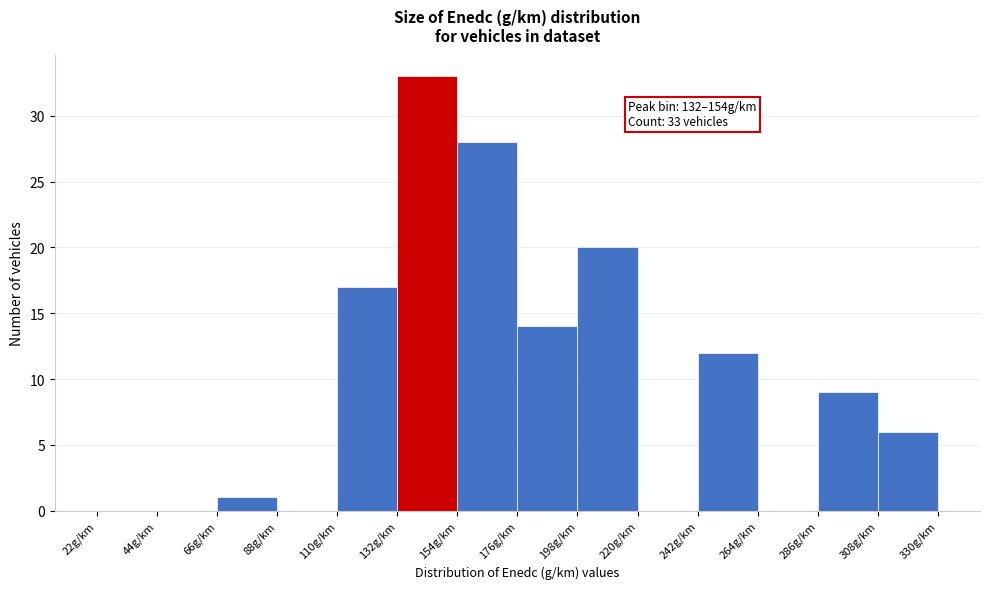

Over which range of the x-axis is the bar tallest?

132 to 154